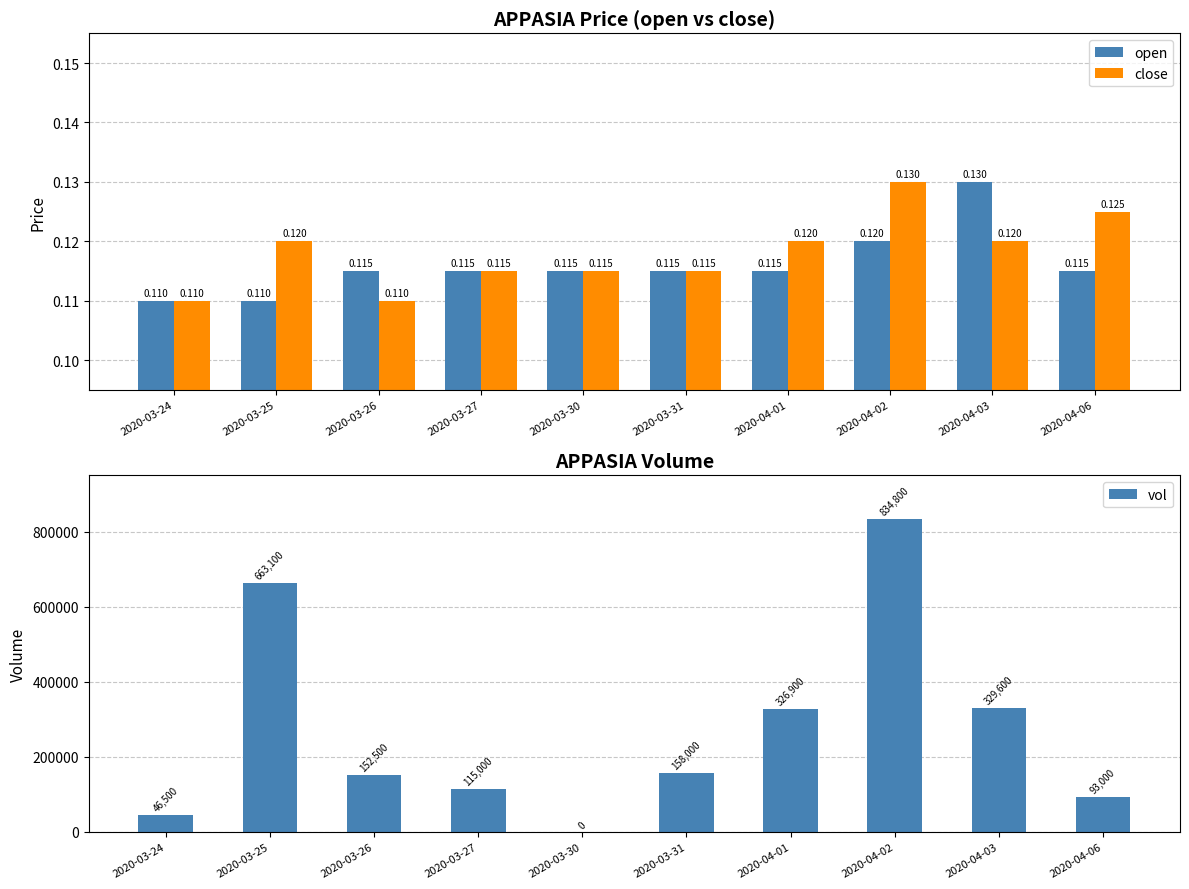

Reading right to left, extract all data points from this chart.

open: 2020-04-06=0.1	2020-04-03=0.1	2020-04-02=0.1	2020-04-01=0.1	2020-03-31=0.1	2020-03-30=0.1	2020-03-27=0.1	2020-03-26=0.1	2020-03-25=0.1	2020-03-24=0.1
close: 2020-04-06=0.1	2020-04-03=0.1	2020-04-02=0.1	2020-04-01=0.1	2020-03-31=0.1	2020-03-30=0.1	2020-03-27=0.1	2020-03-26=0.1	2020-03-25=0.1	2020-03-24=0.1
vol: 2020-04-06=93000.0	2020-04-03=329600.0	2020-04-02=834800.0	2020-04-01=326900.0	2020-03-31=158000.0	2020-03-30=0.0	2020-03-27=115000.0	2020-03-26=152500.0	2020-03-25=663100.0	2020-03-24=46500.0